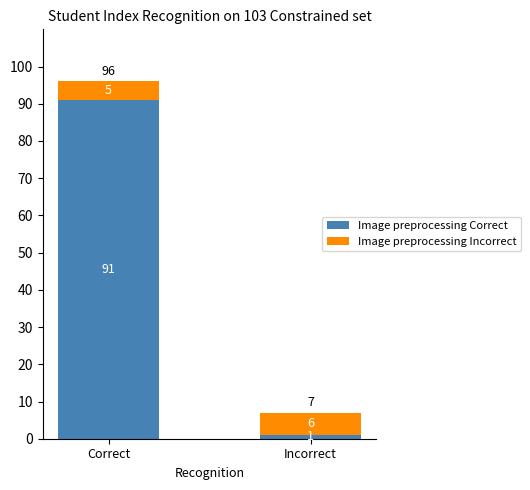

True or false: Image preprocessing Correct has a value of 91 at Correct.

True